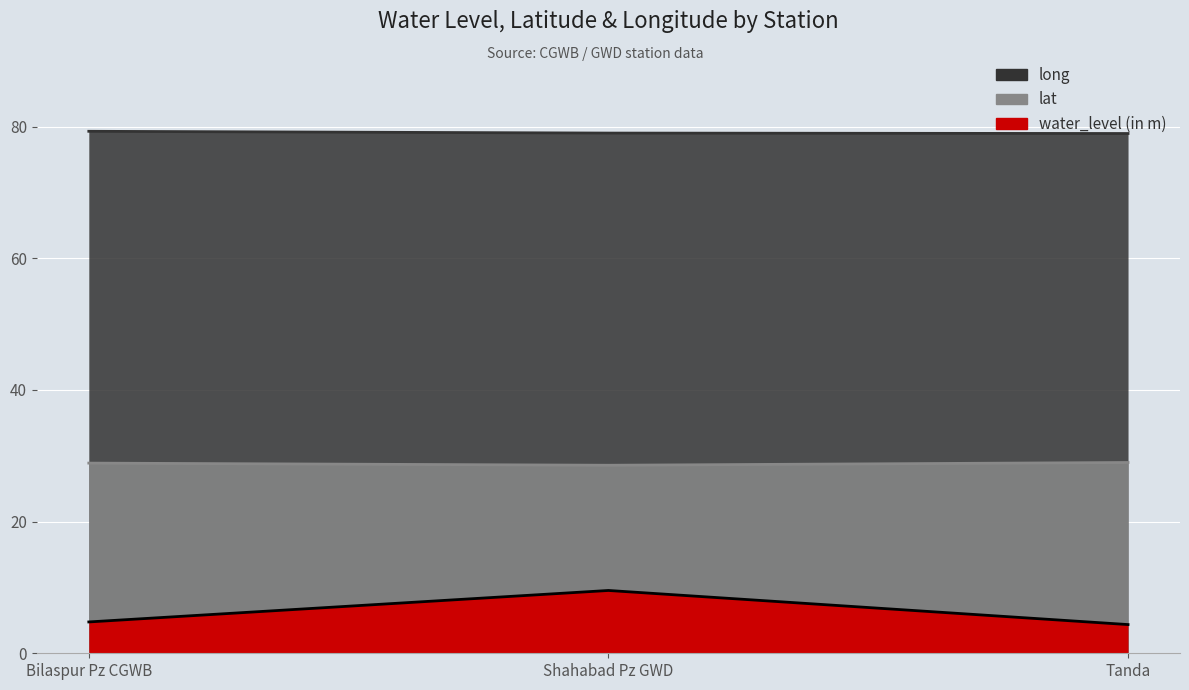

Is the value of long at Tanda greater than the value of water_level (in m) at Shahabad Pz GWD?

Yes